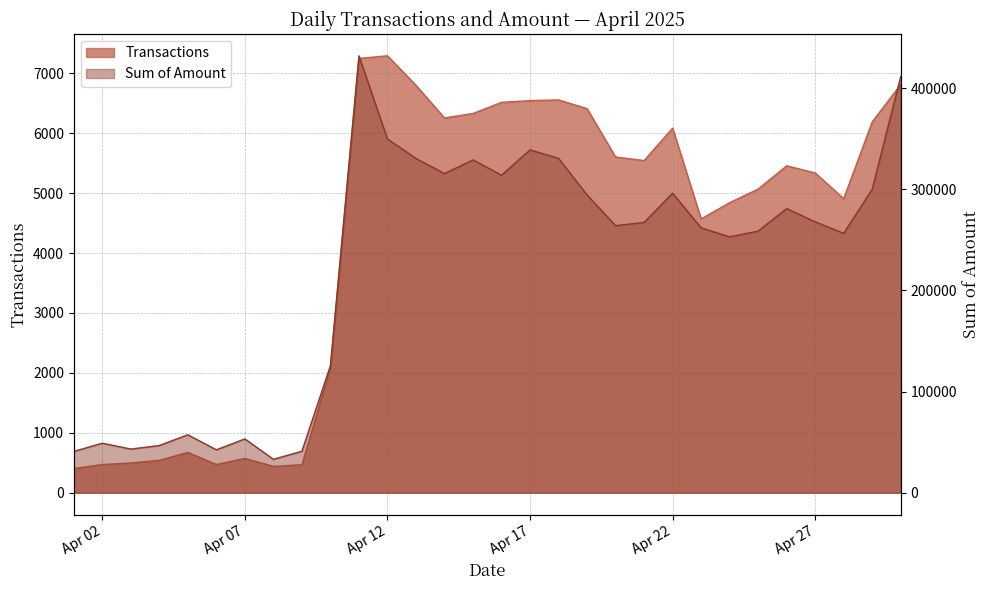

How many interior local peaks does the Sum of Amount series have?

8